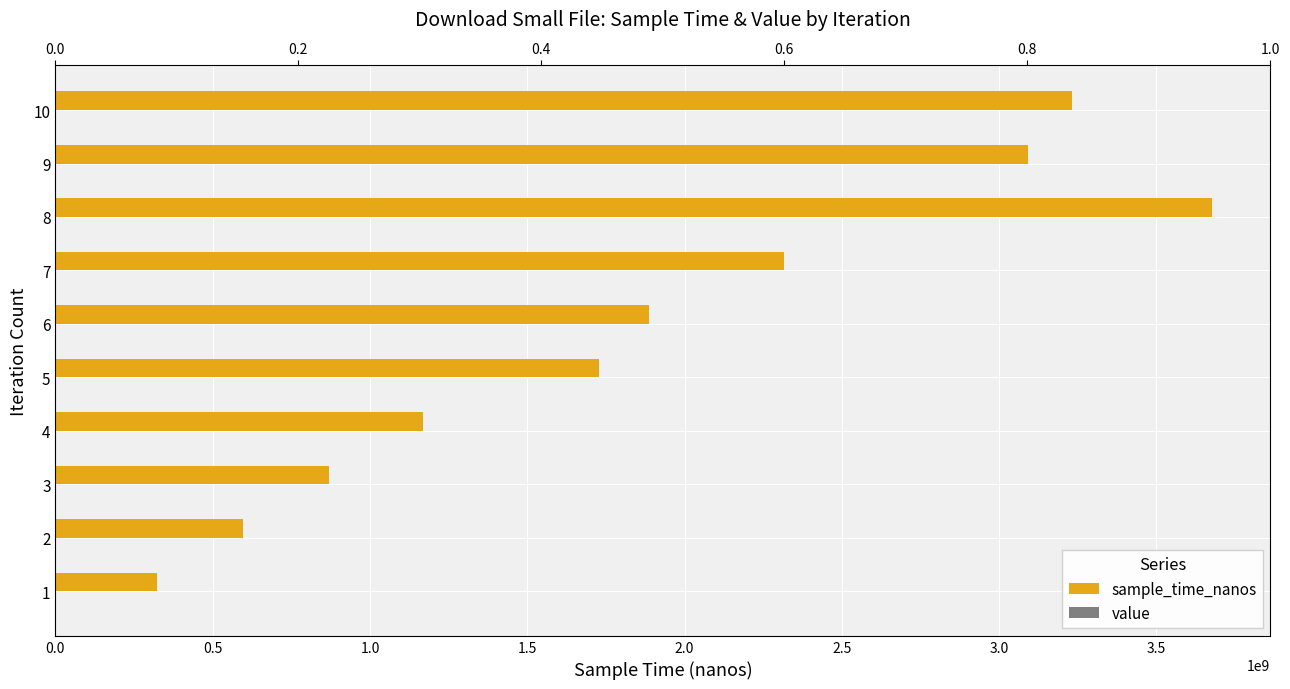

What are all the series names shown in the legend?

sample_time_nanos, value